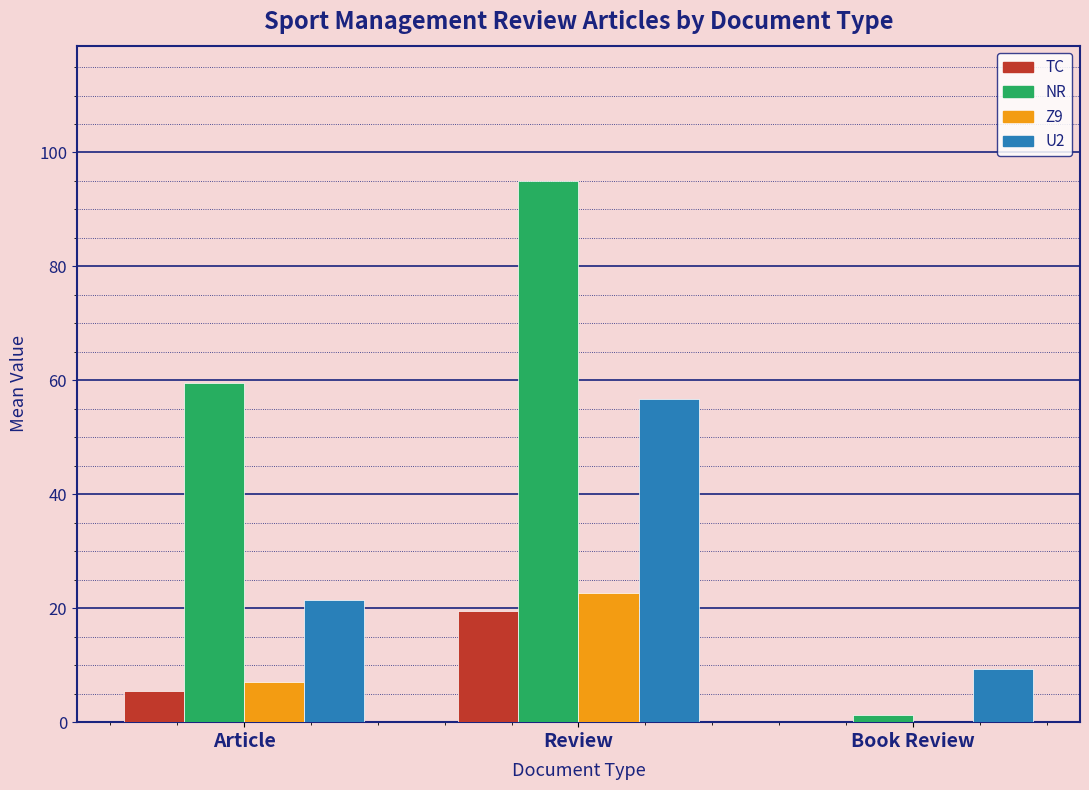

Are the bars grouped side by side (vs. stacked)?

Yes